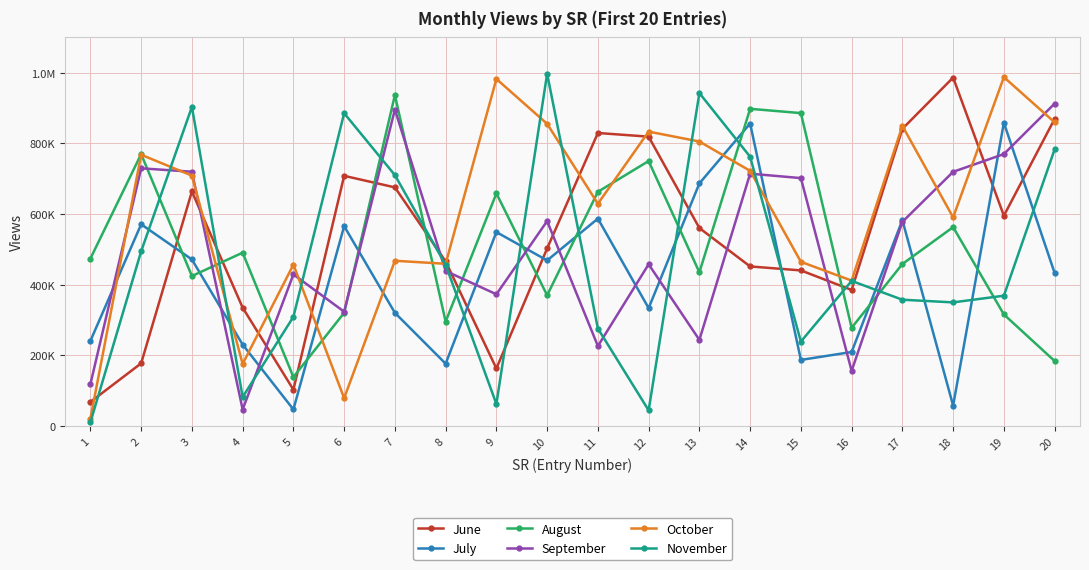

True or false: September and July intersect in this chart.

True